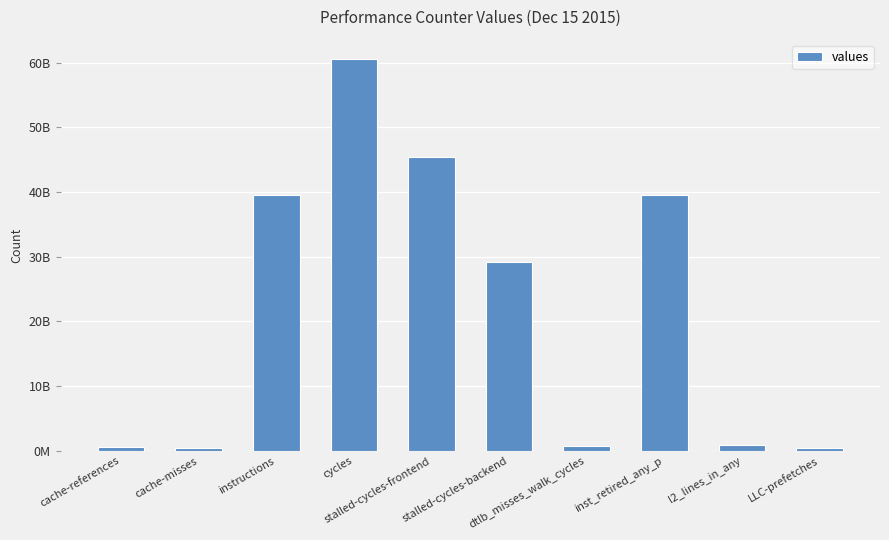

Are the bars horizontal?

No